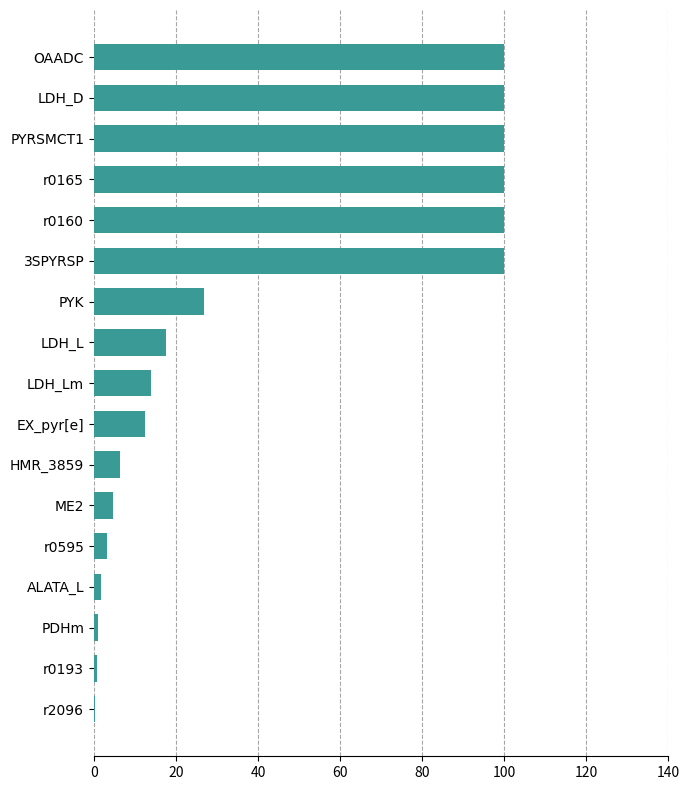

The value at LDH_L is 11.9. True or false?

False